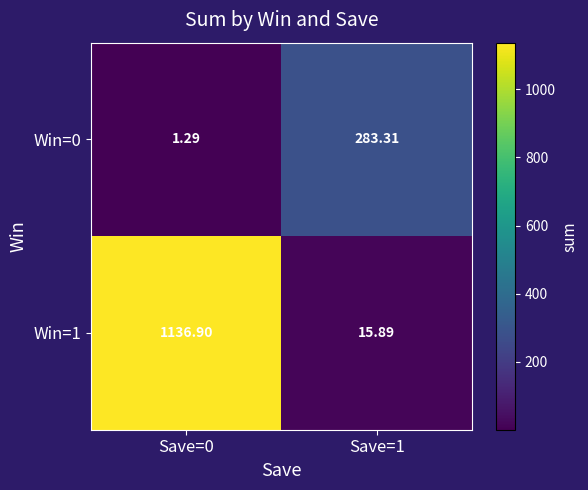

Is the value of Win=1 at Save=0 greater than the value of Win=0 at Save=1?

Yes